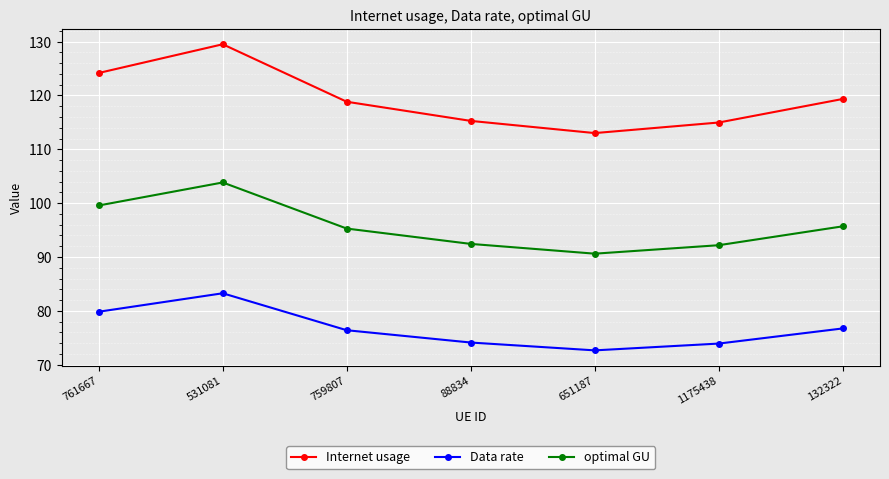

Which label corresponds to the largest value in the chart?

531081